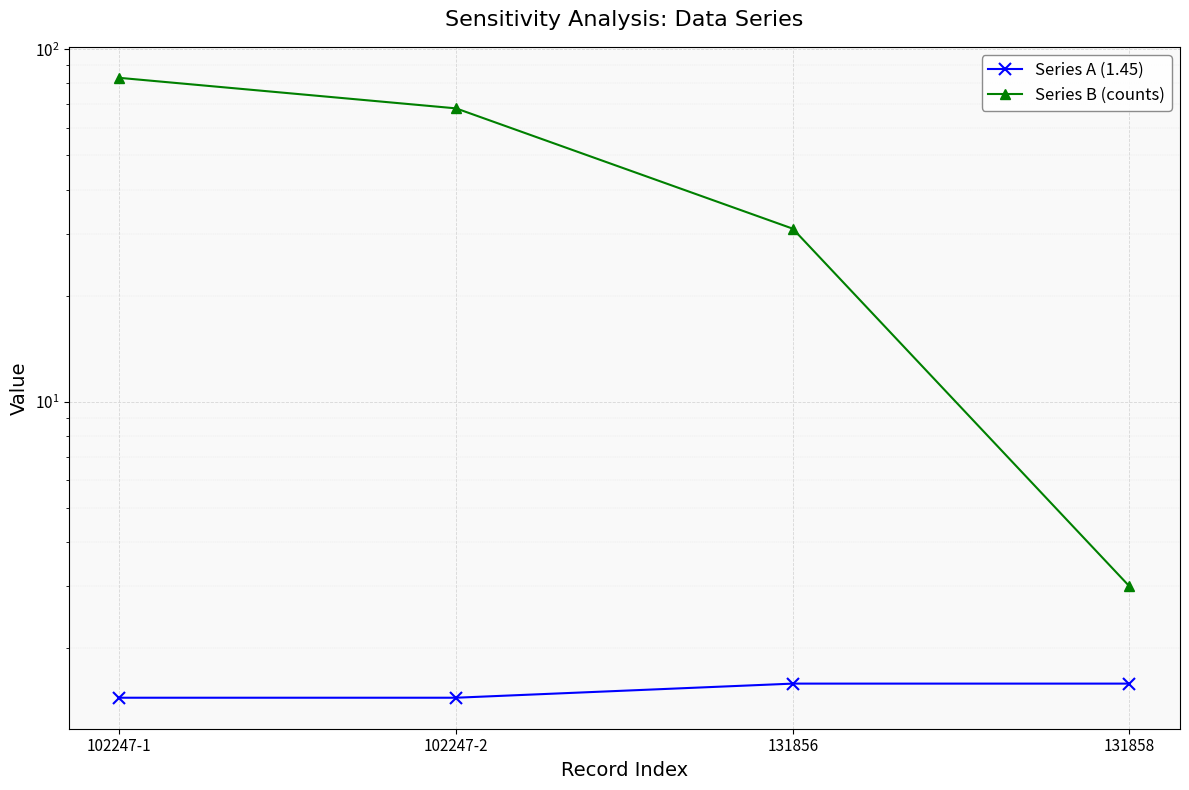

The value of Series A (1.45) at 102247-1 is 0.8. True or false?

False